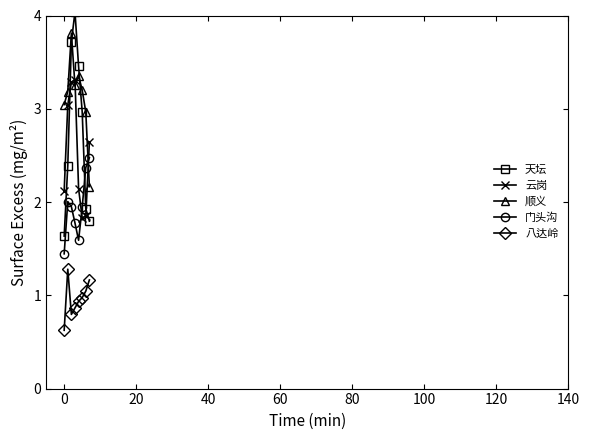

What is the highest value of the 八达岭 series?

1.3